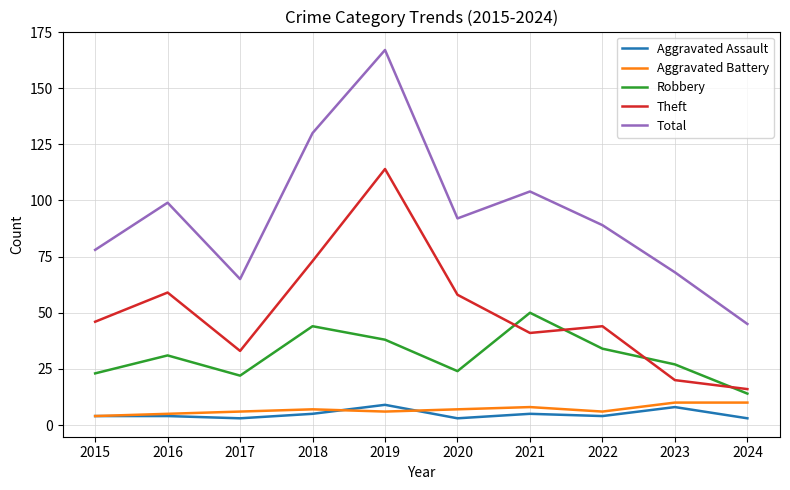

Read the Aggravated Battery value at 2021.

8